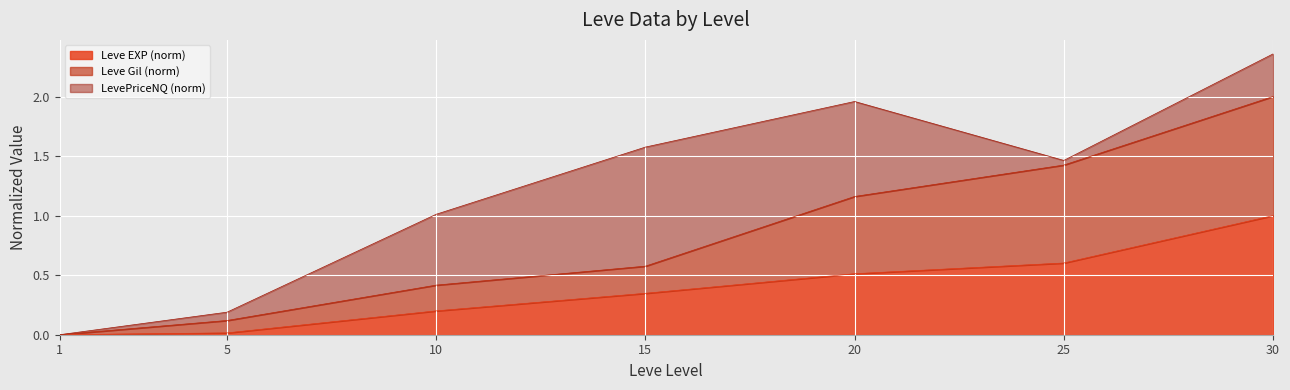

True or false: Leve EXP has a value of 0.5 at 15.

False